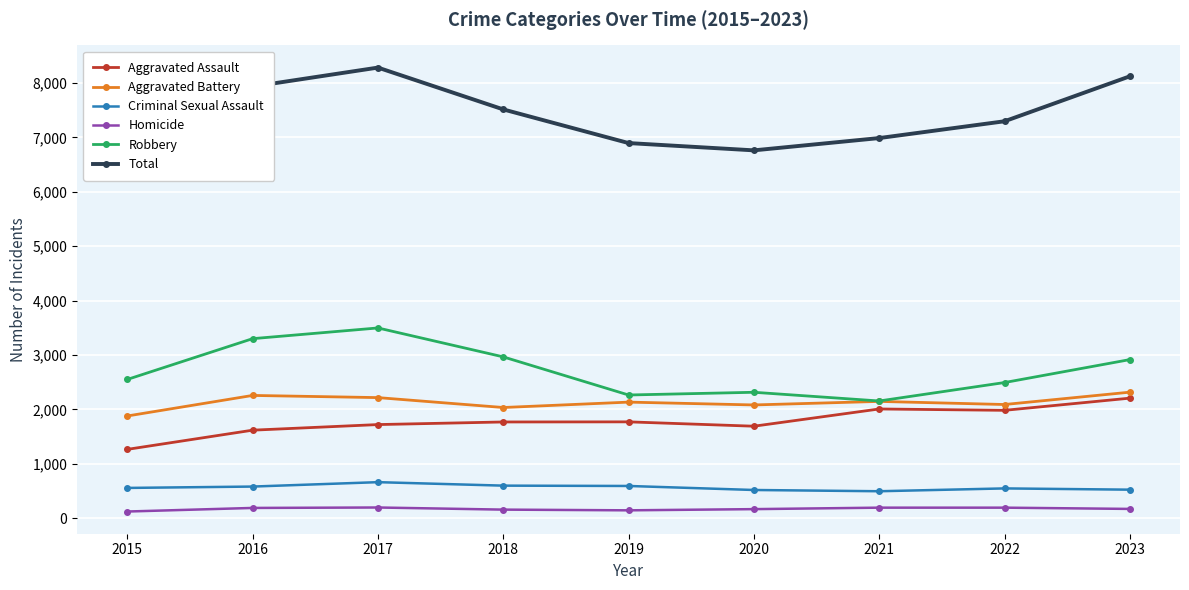

Between 2023 and 2016, which is larger?

2023